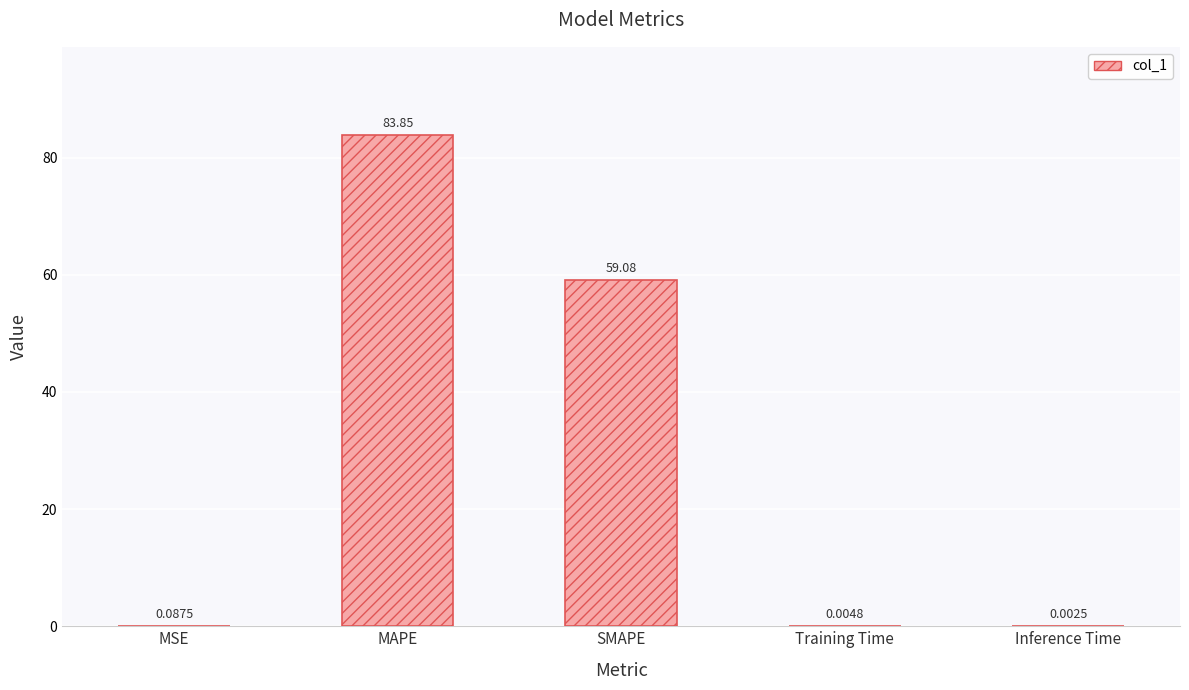

What is the change in value from MSE to MAPE?

+83.8